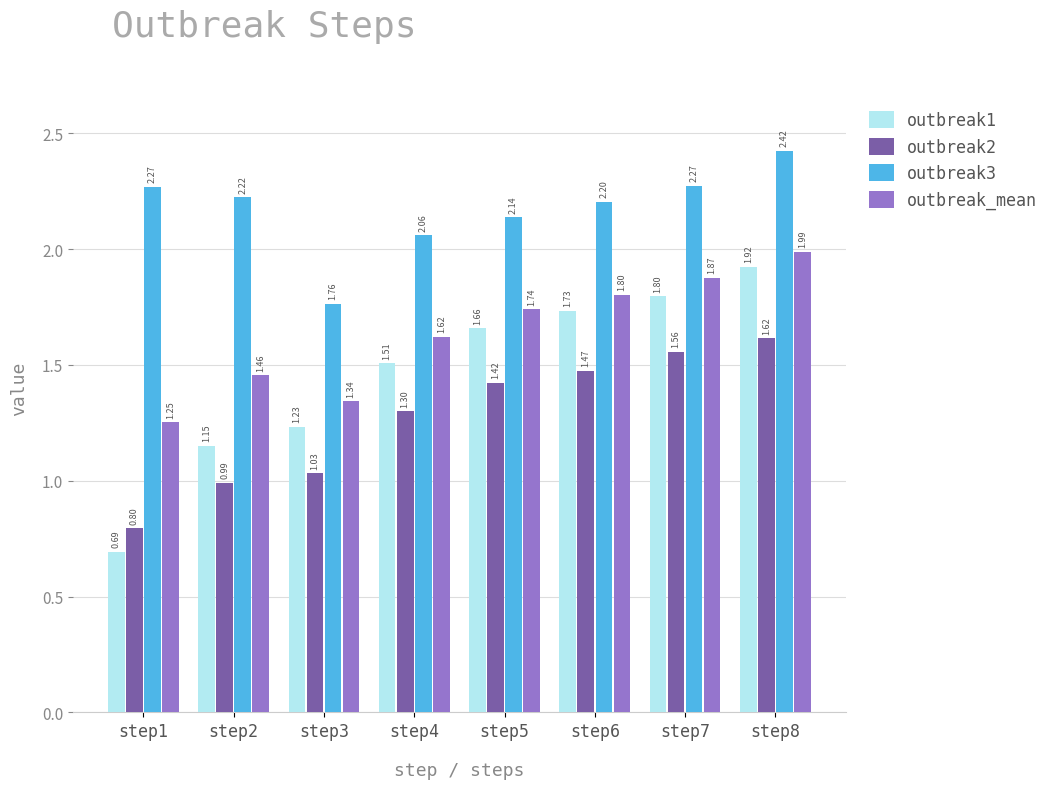

What is the sum of the outbreak3 values at step4 and step1?

4.3